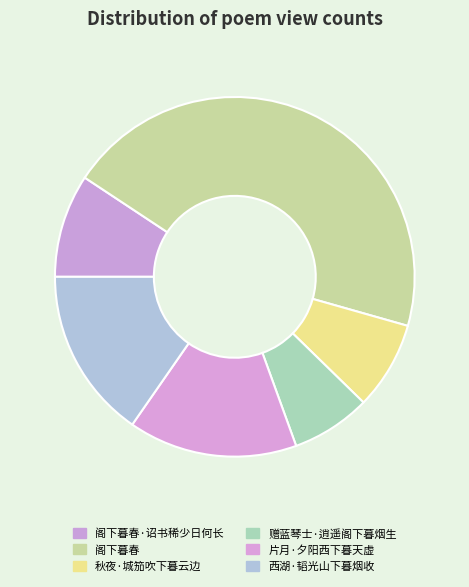

Is it true that 阁下暮春·诏书稀少日何长 is 9% of the pie?

True